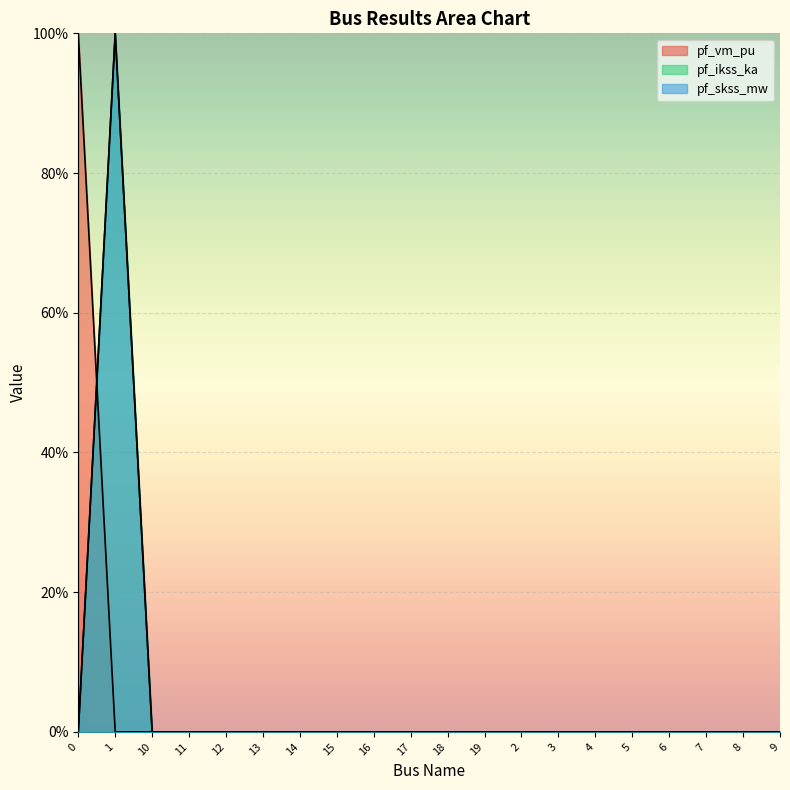

Does the chart display data point markers on the line(s)?

No